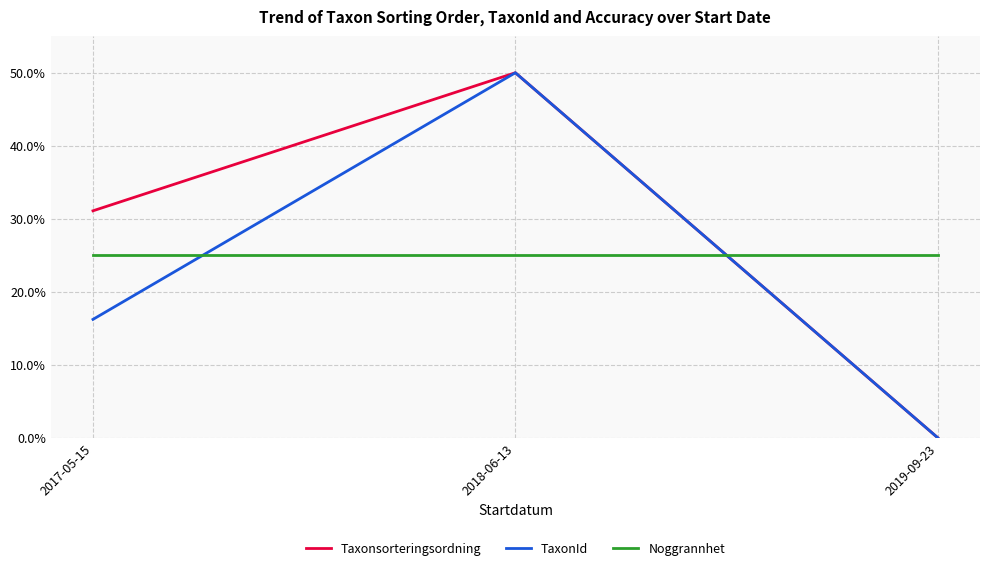

List the series in order of their overall mean, highest first.

Taxonsorteringsordning, Noggrannhet, TaxonId